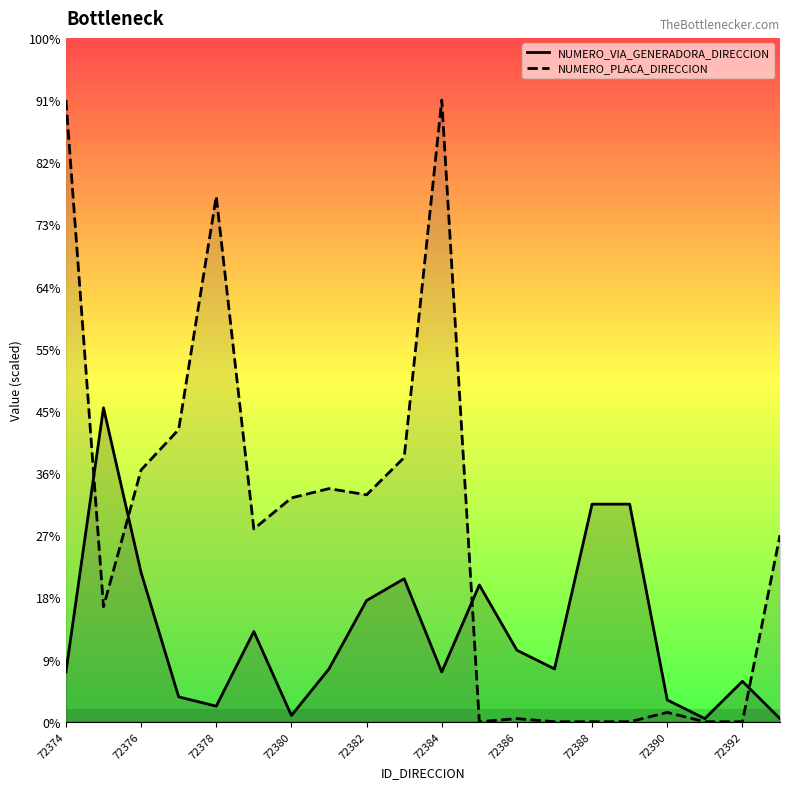

Which series has the largest total across all categories?

NUMERO_PLACA_DIRECCION